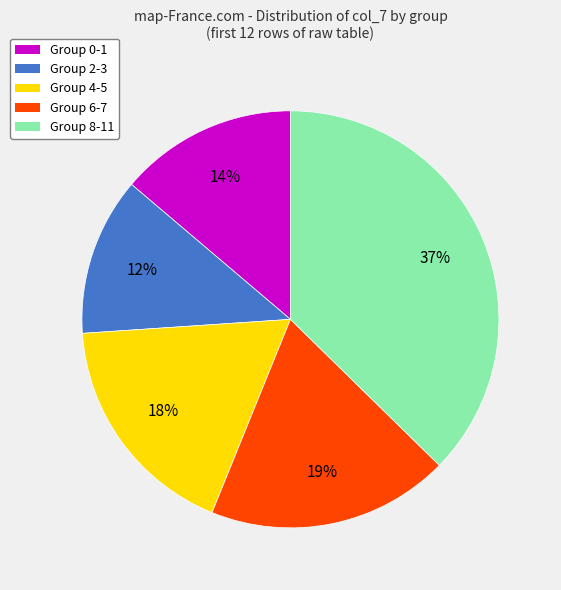

Which has a higher value, Group 8-11 or Group 0-1?

Group 8-11